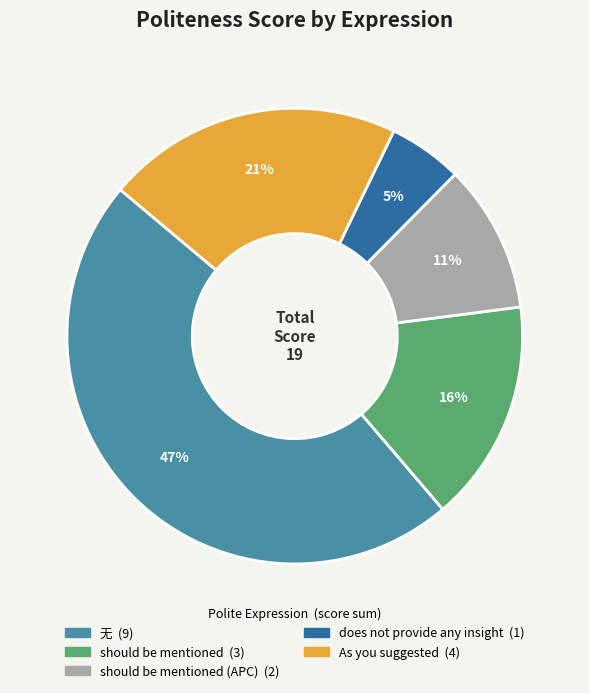

Does any single category account for the majority?

No